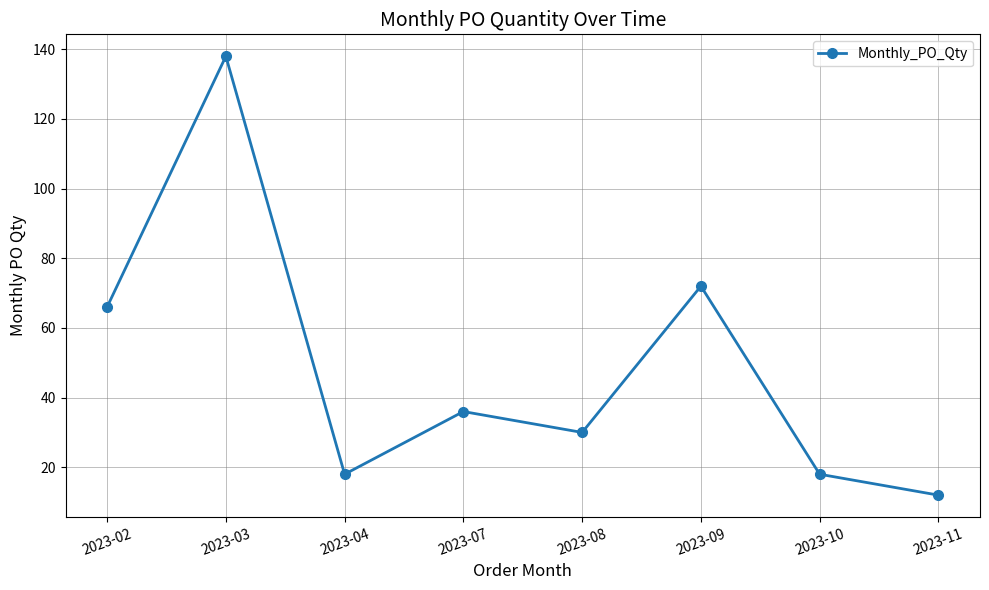

What is the sum of all values?

390